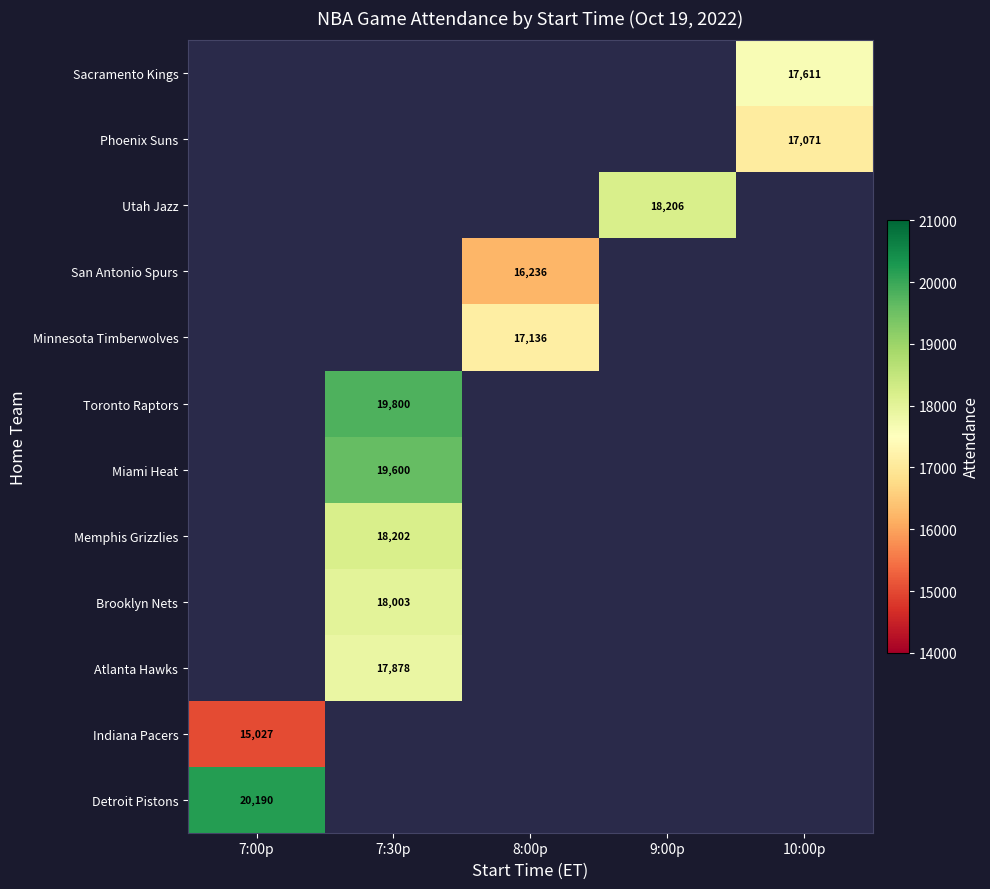

The value of Miami Heat at 7:30p is 34472. True or false?

False